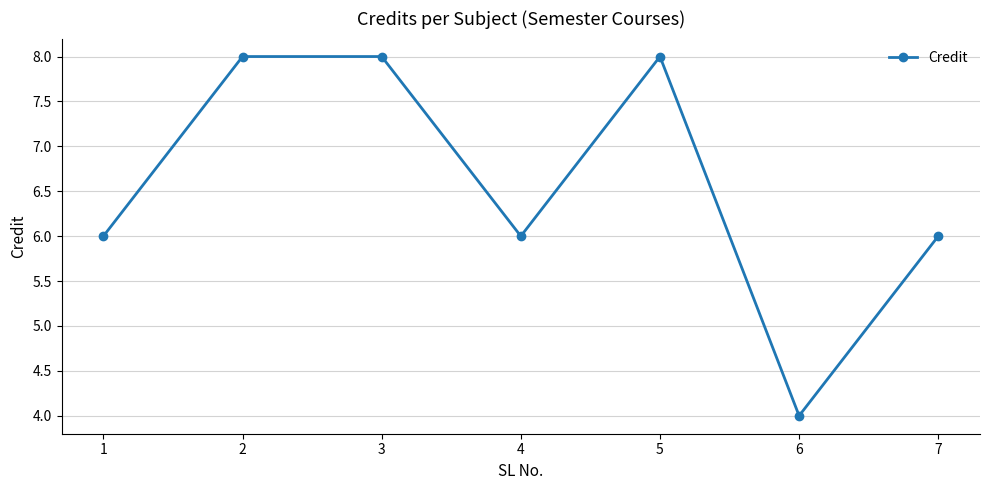

Reading right to left, extract all data points from this chart.

7=6	6=4	5=8	4=6	3=8	2=8	1=6